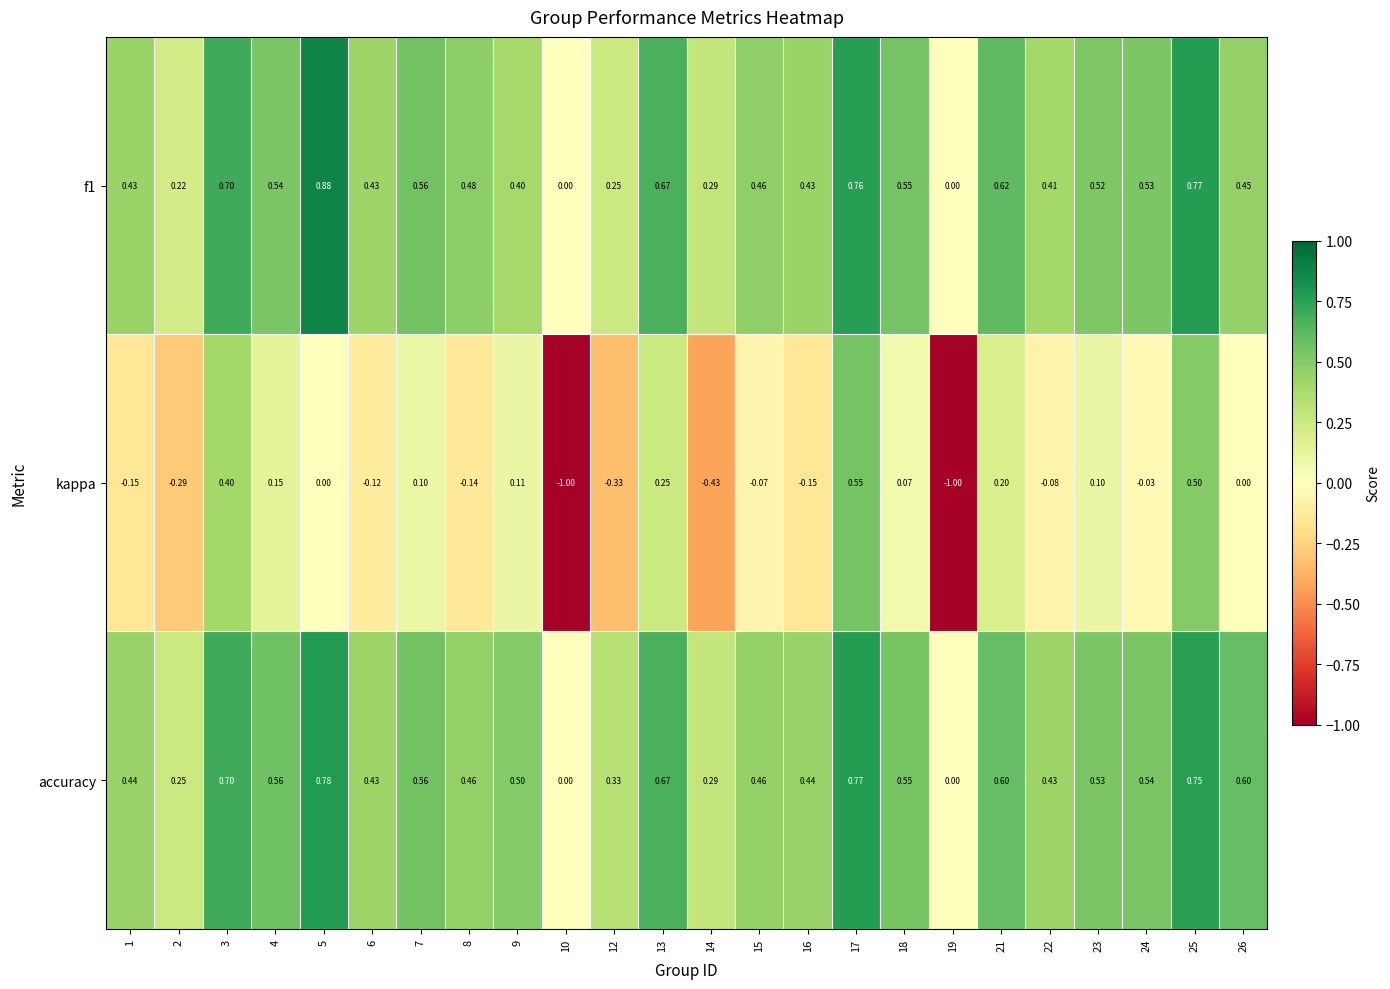

Which series has the widest spread of values?

kappa